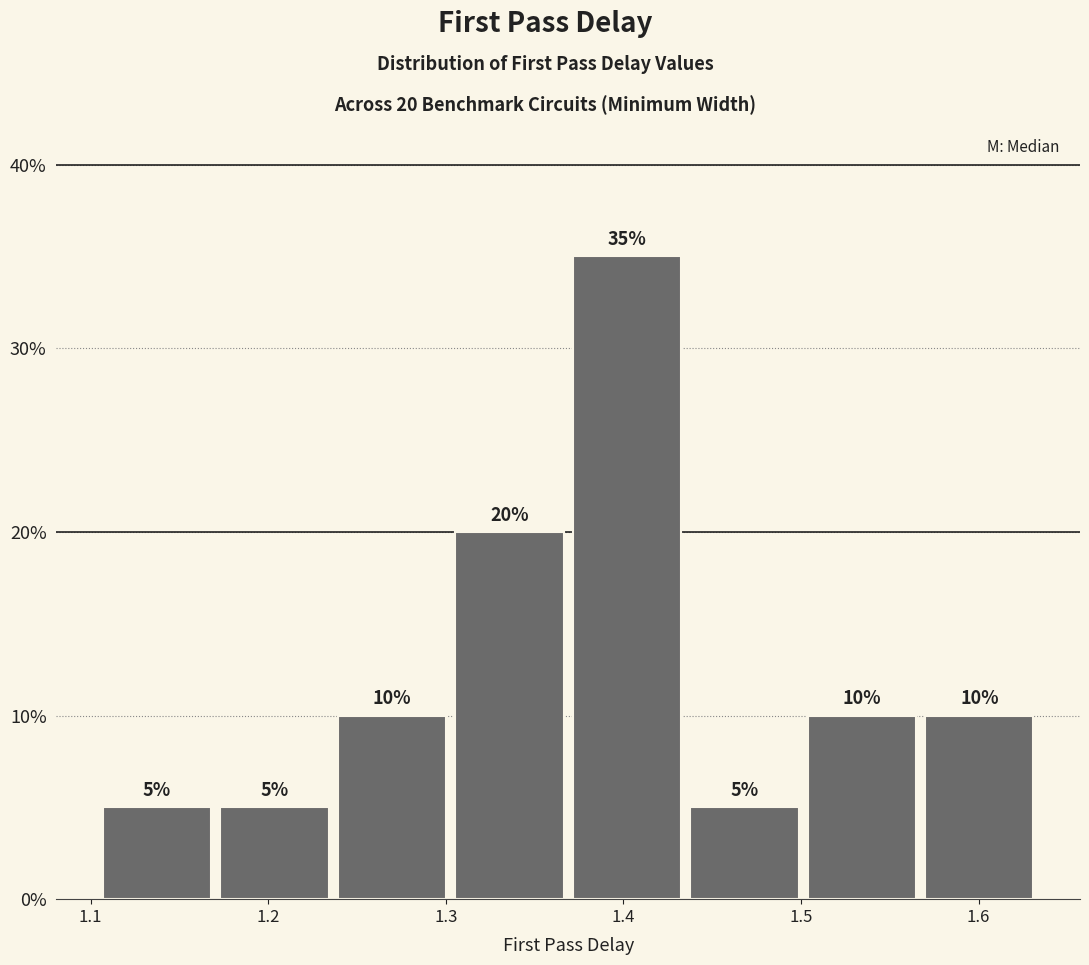

Over which range of the x-axis is the bar tallest?

1.37 to 1.44